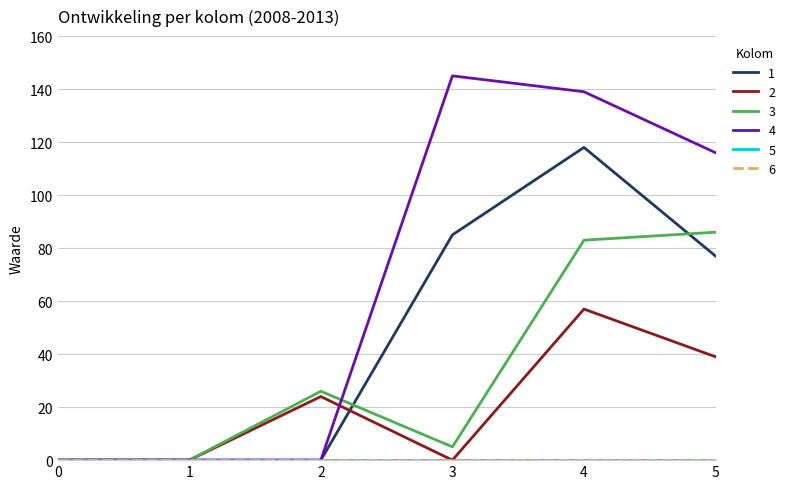

What is the difference between the maximum and minimum values in the 4 series?

145